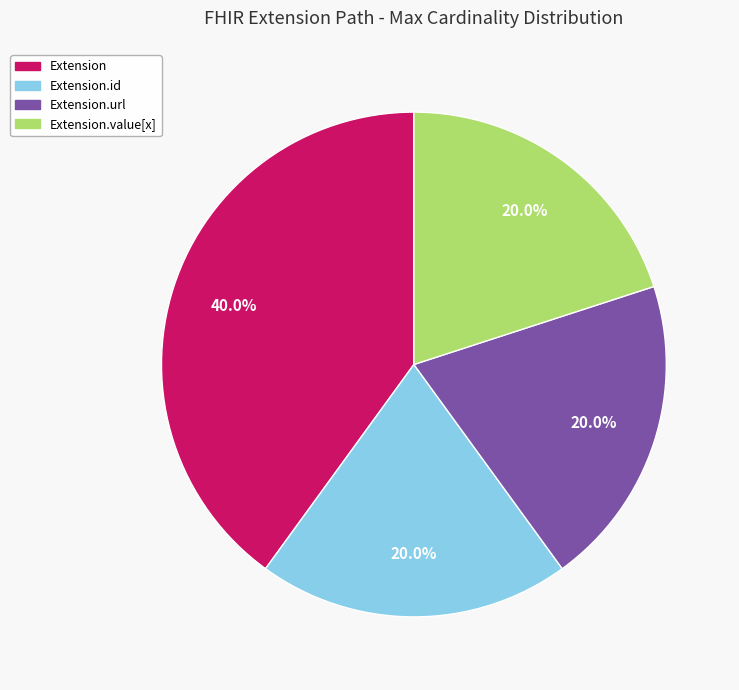

How many segments does this pie chart have?

4